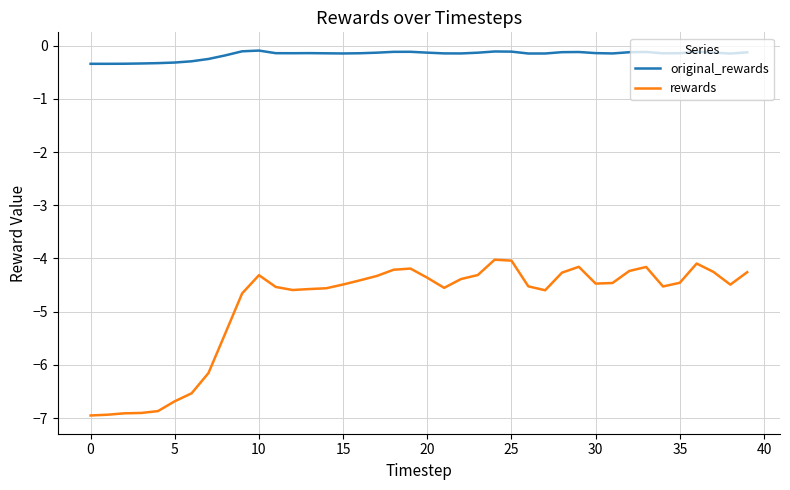

Which series has the largest range (max minus min)?

rewards